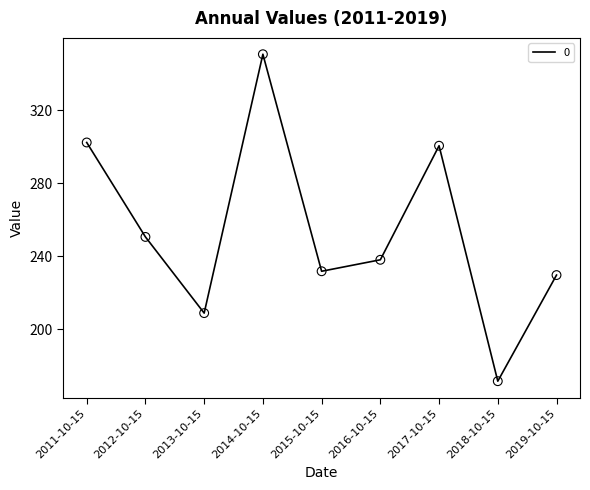

Which has a higher value, 2013-10-15 or 2012-10-15?

2012-10-15